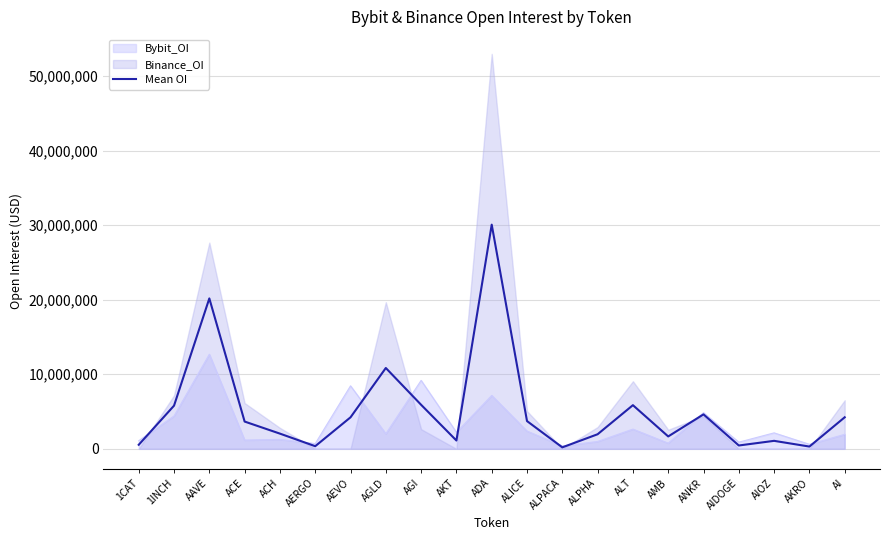

What is the difference between the second highest and second lowest values?

19865563.0